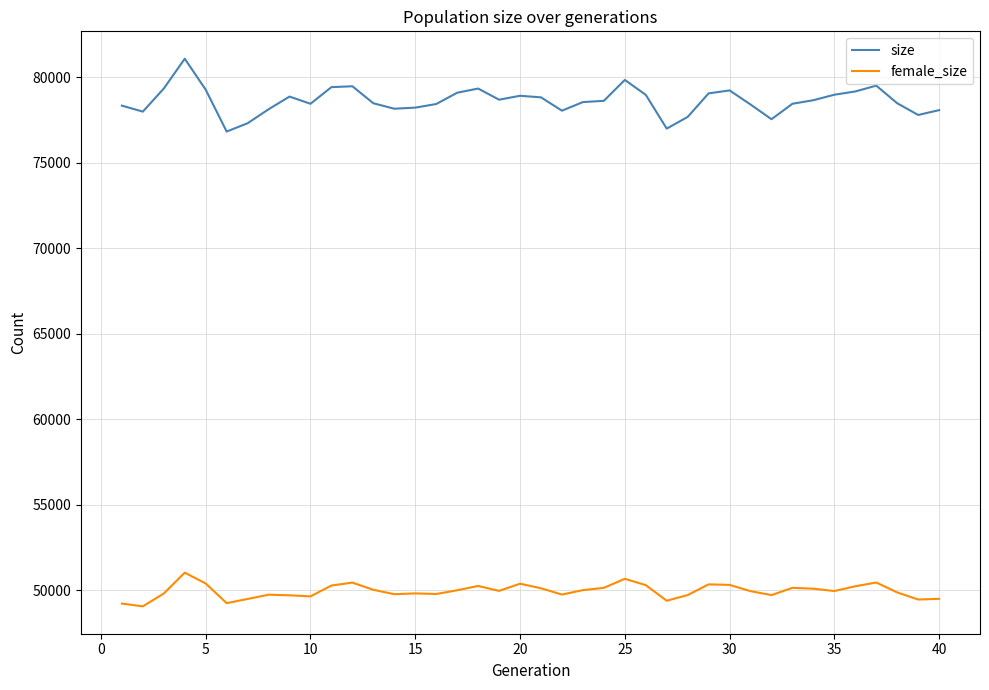

Which series has the largest range (max minus min)?

size